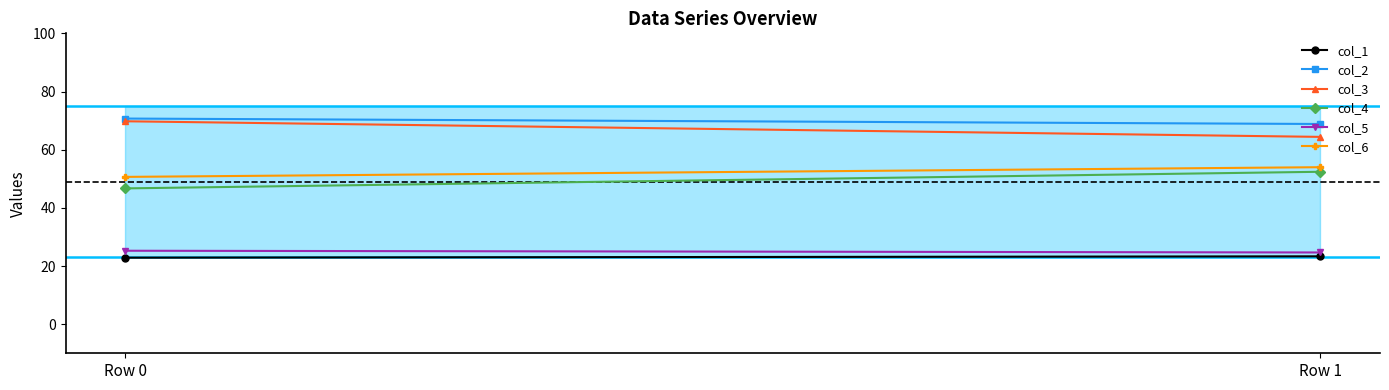

Which series has the largest range (max minus min)?

col_4